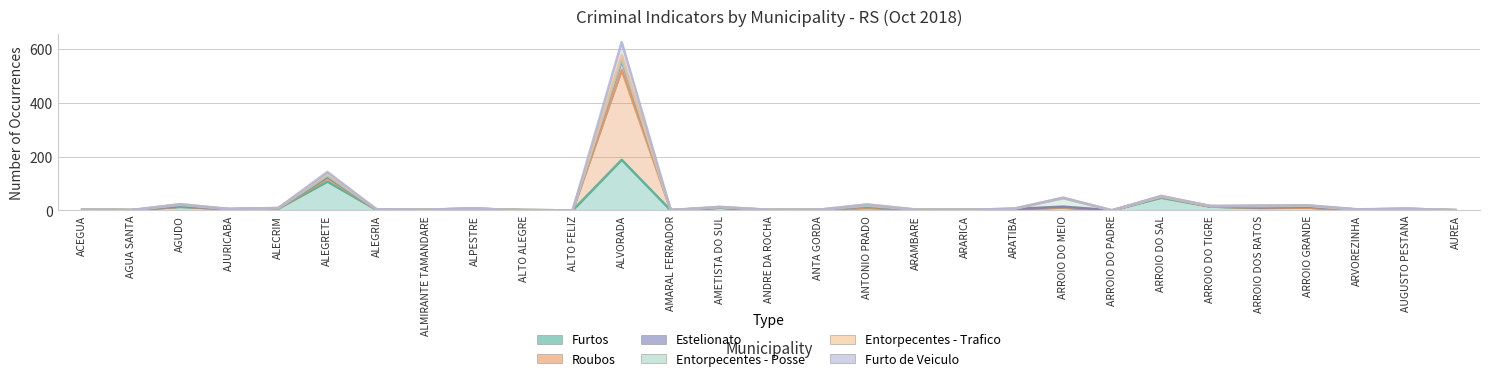

At which label does Roubos first exceed 5?

AGUDO